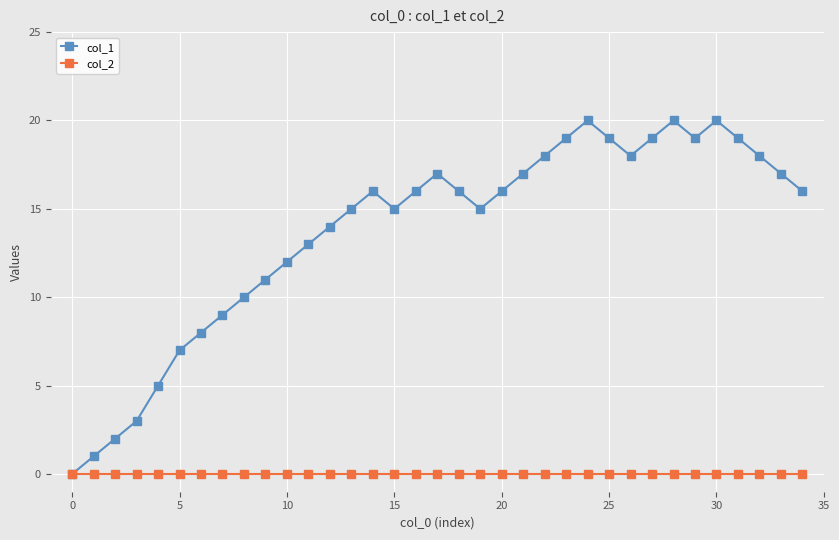

What is the greatest value displayed?

20